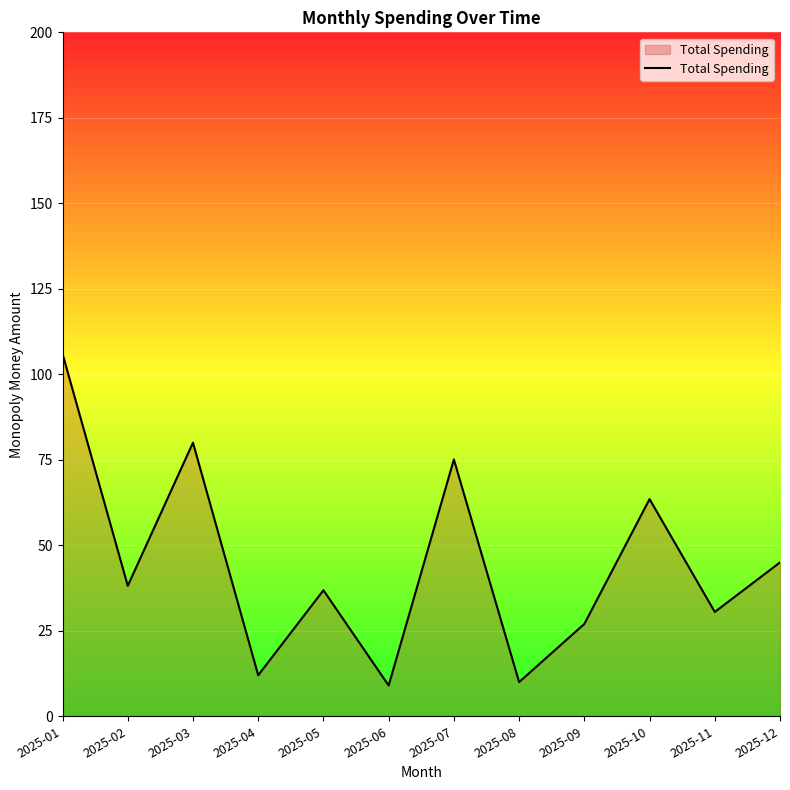

Approximately how many times larger is the value at 2025-12 compared to 2025-05?

1.2